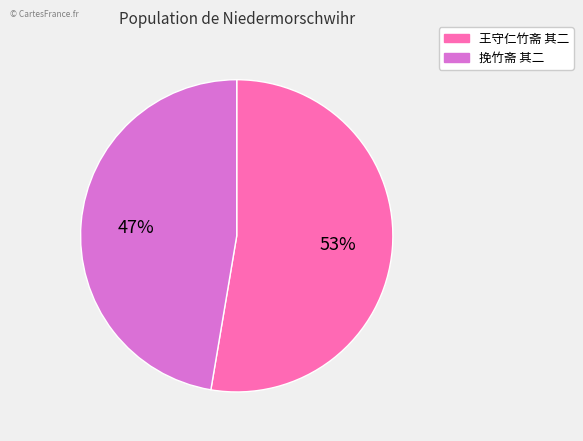

Is there a majority slice in this chart?

Yes